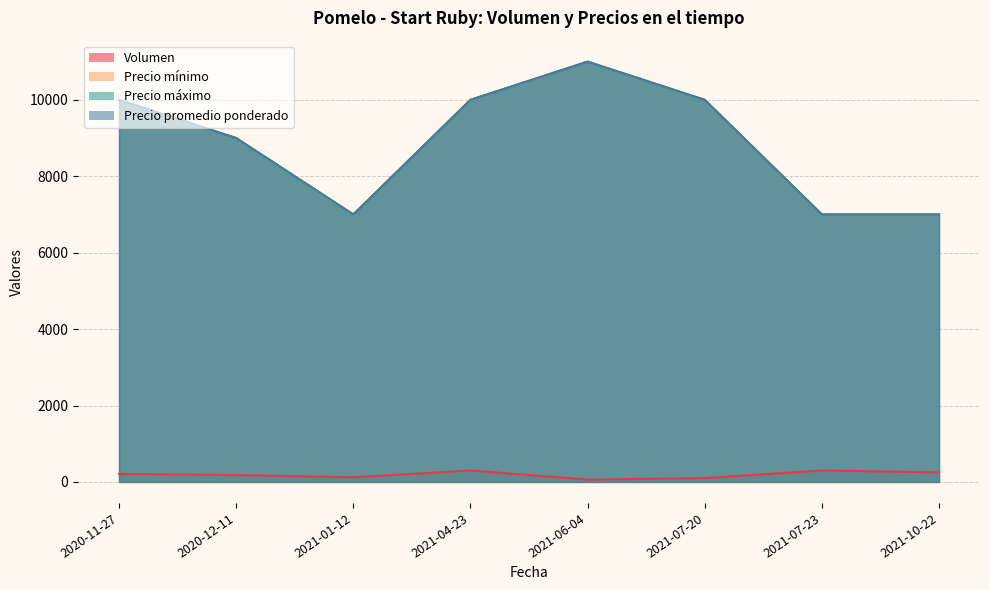

Where is the first local maximum for Precio promedio ponderado?

2021-06-04